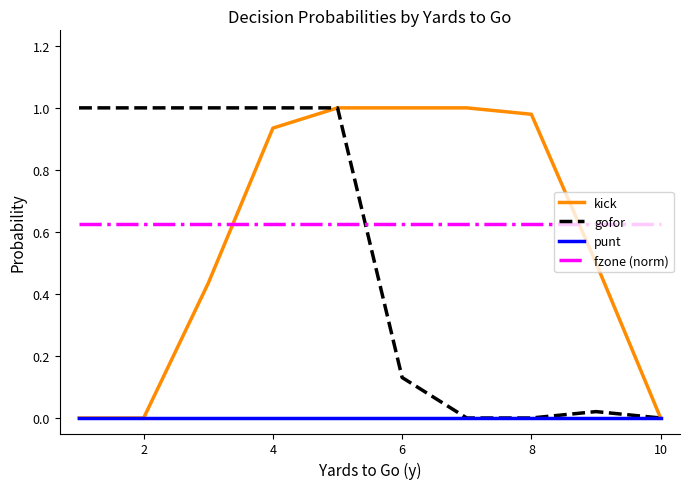

True or false: gofor and fzone (norm) cross at least once.

True